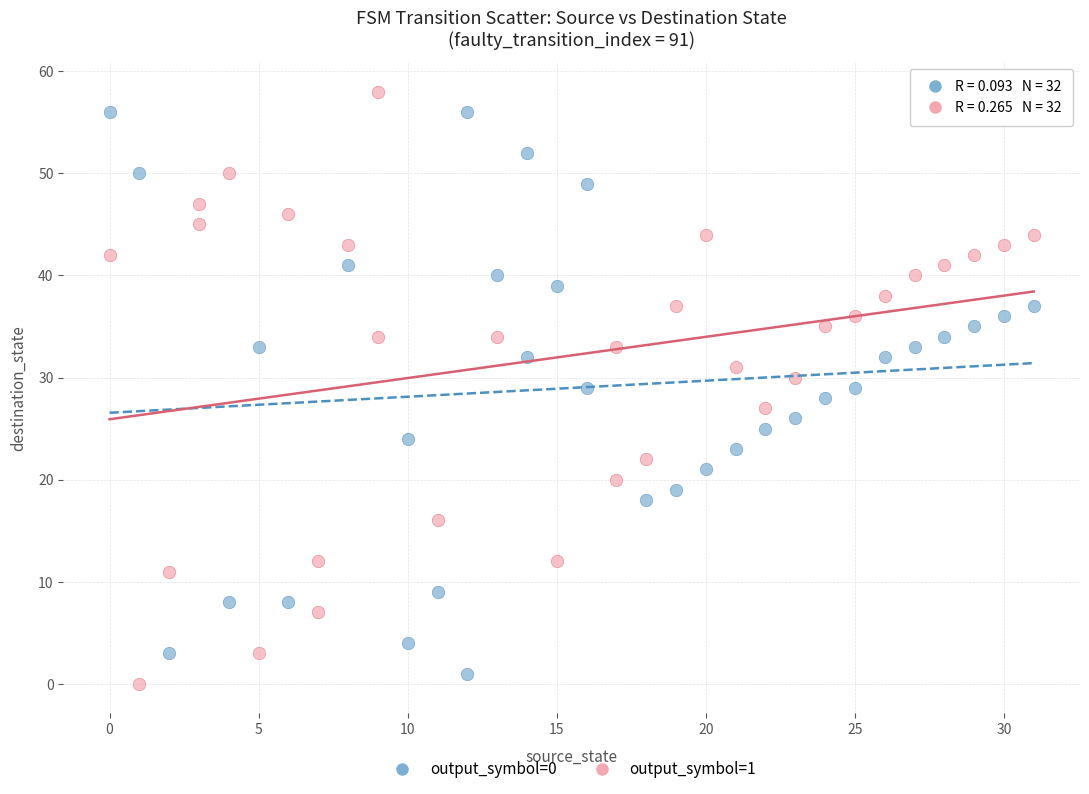

Which series contains the highest Y value?

output_symbol=1